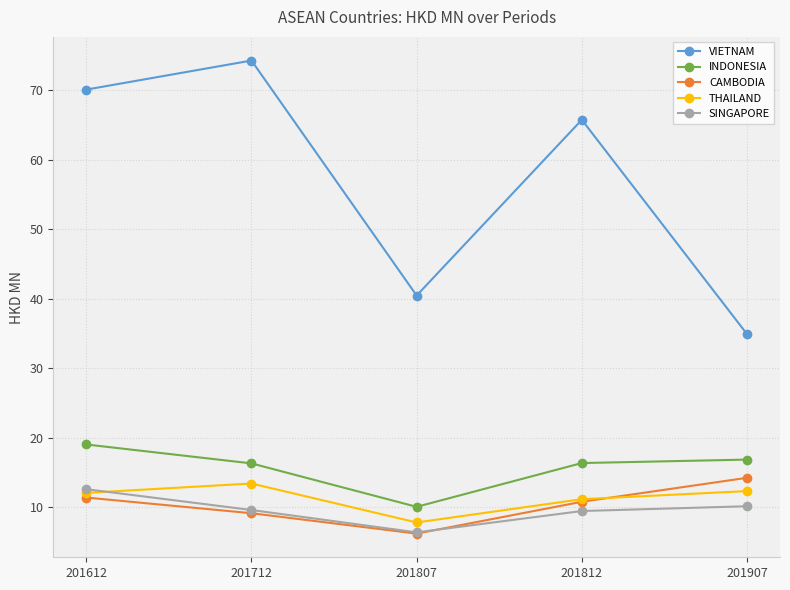

At which label does THAILAND first exceed 12?

201612